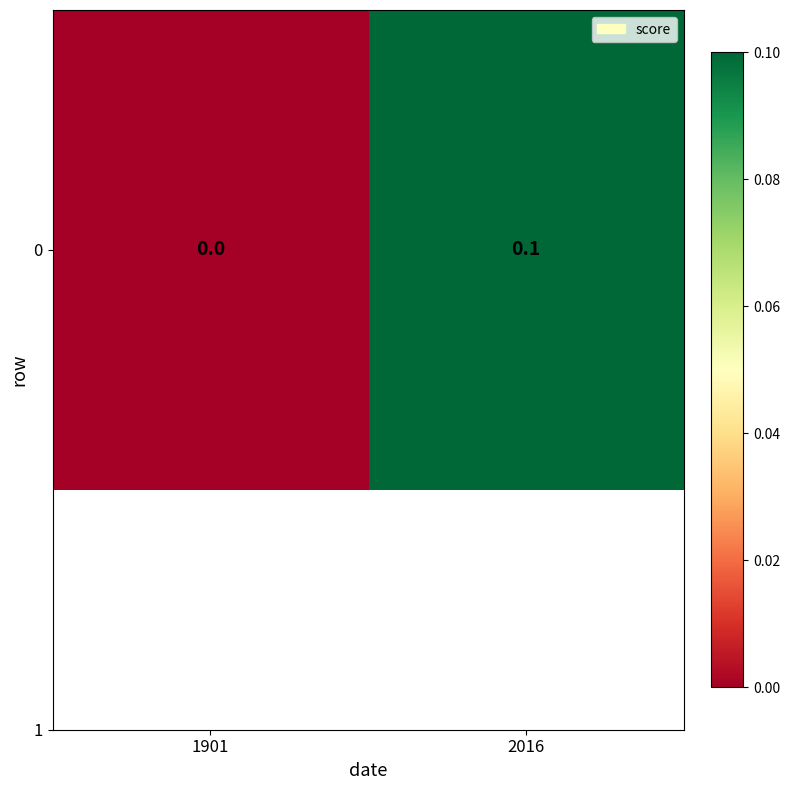

What is the greatest value displayed?

0.1